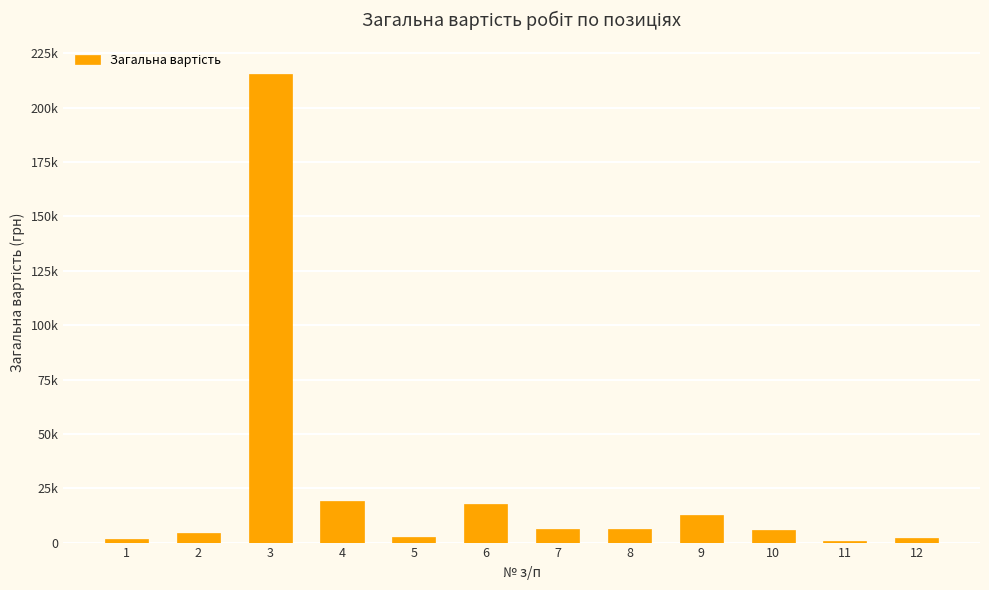

Does the chart contain any negative values?

No